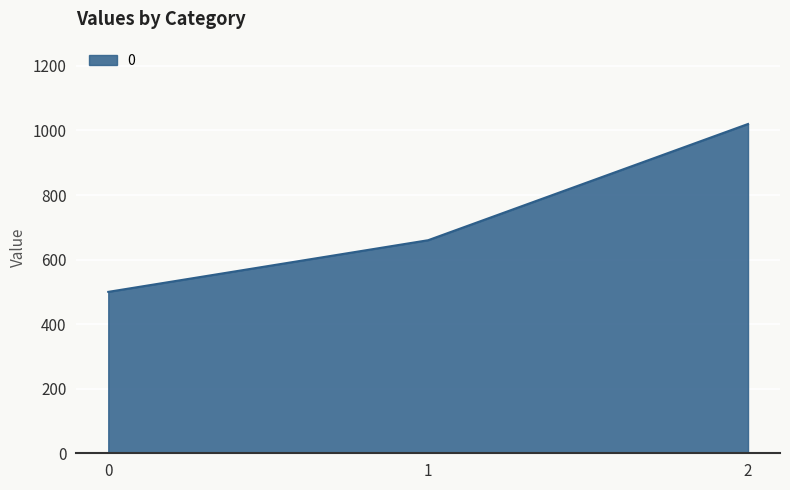

The value at 0 is 500. True or false?

True